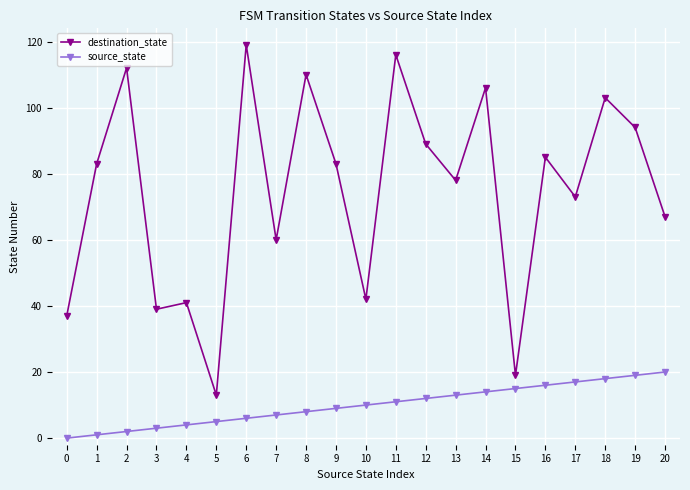

What is the difference between the highest and lowest values at 19?

75